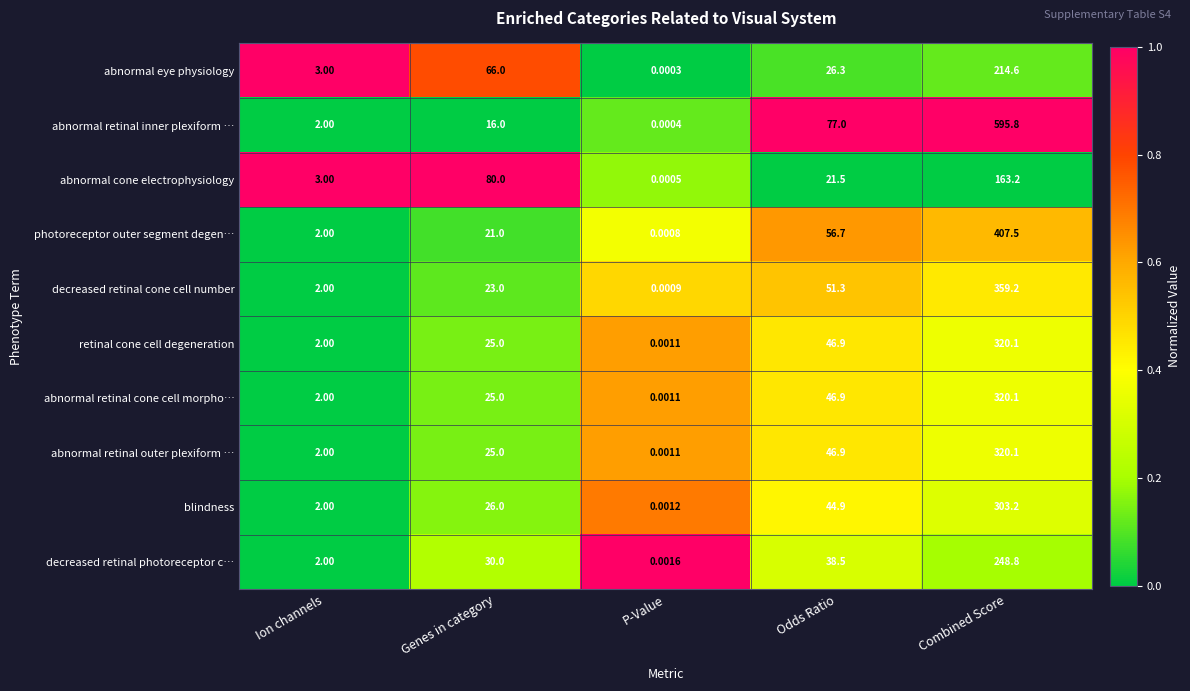

Which series has the largest range (max minus min)?

abnormal retinal inner plexiform …